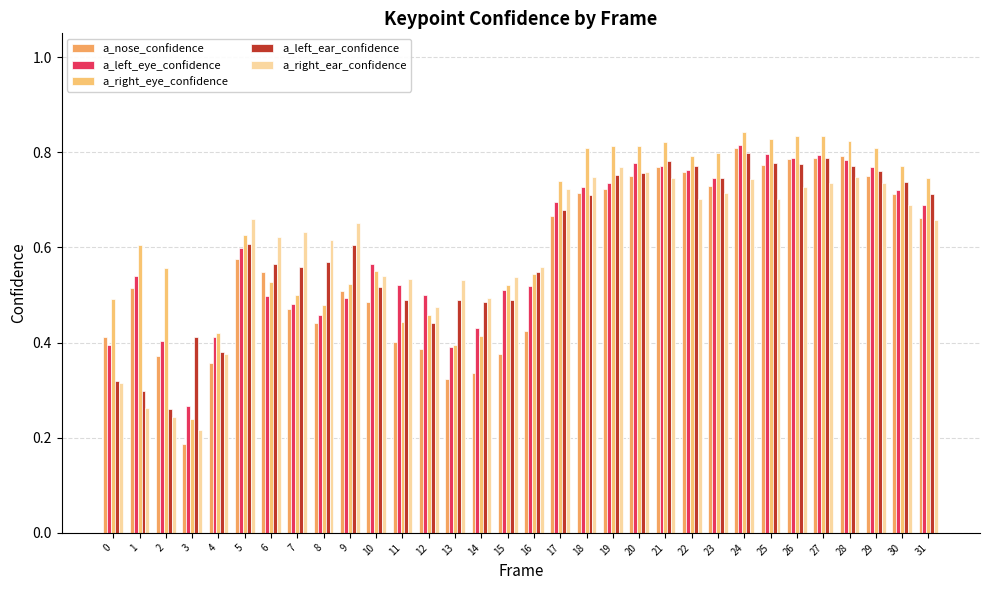

Which series has the largest range (max minus min)?

a_nose_confidence